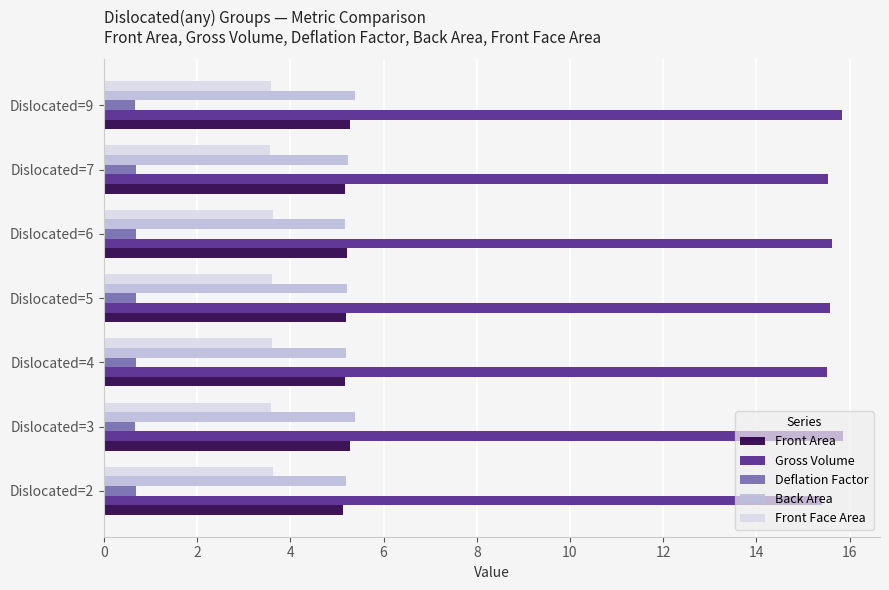

What is the maximum value for Front Area?

5.3